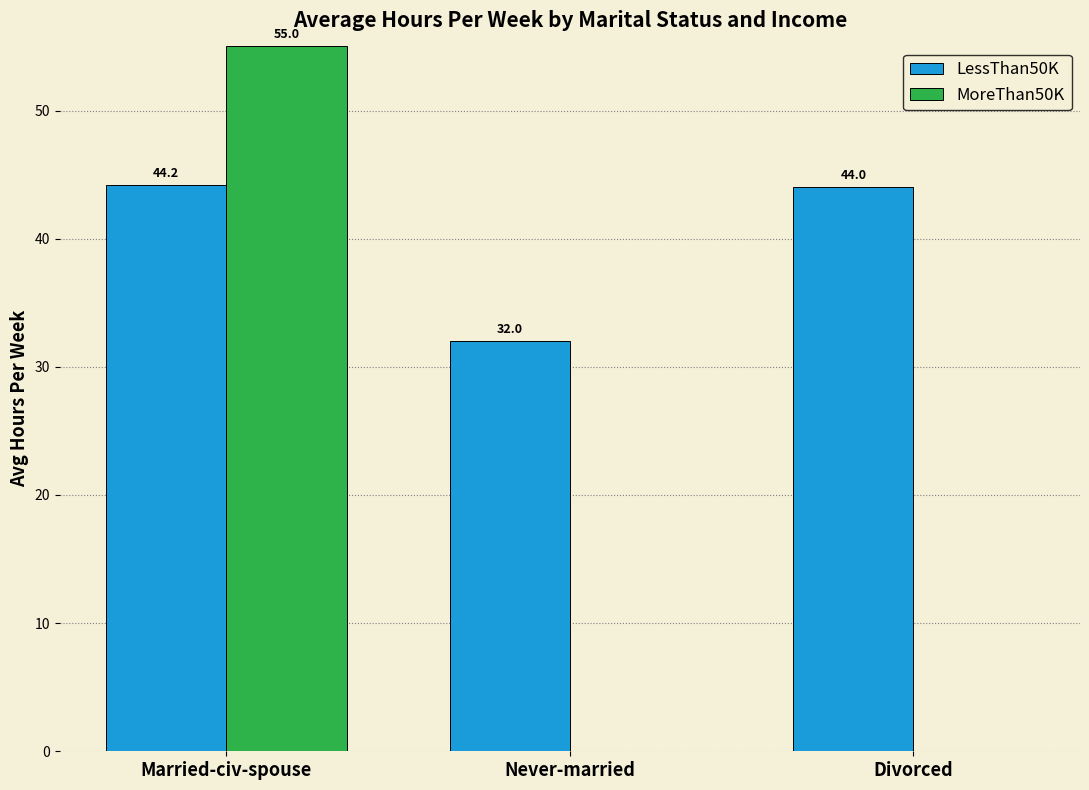

Between Never-married and Divorced, which series saw the biggest shift?

LessThan50K